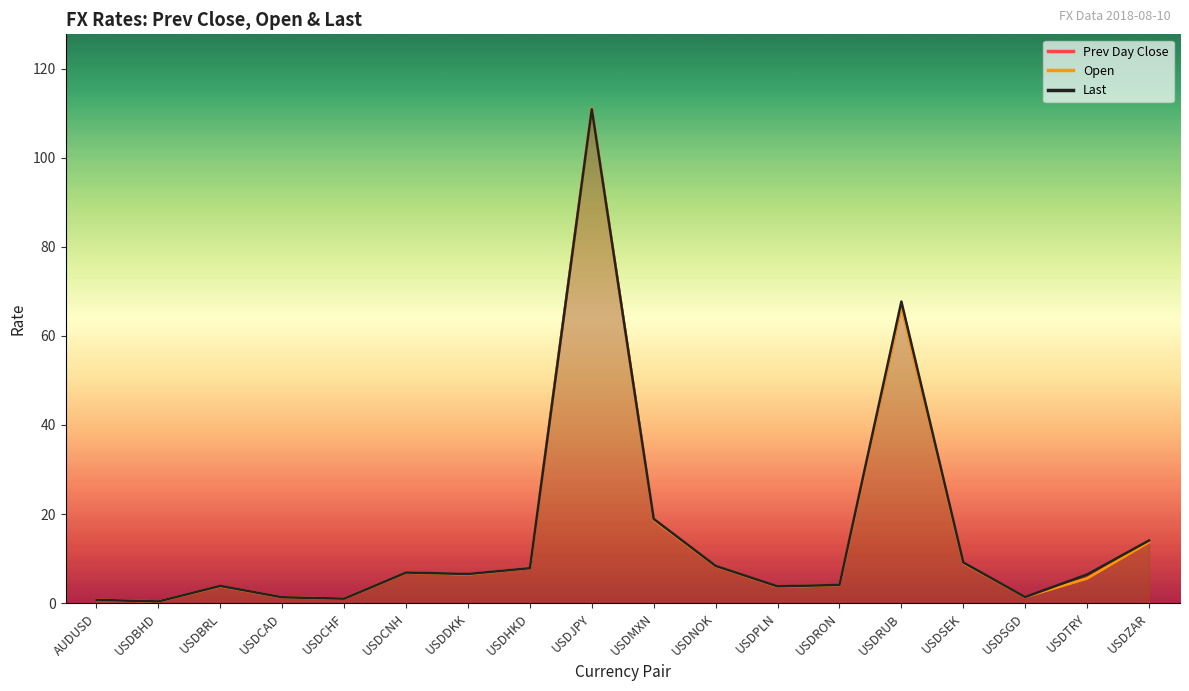

Where is prev_day_close nearest to the value 55?

USDRUB